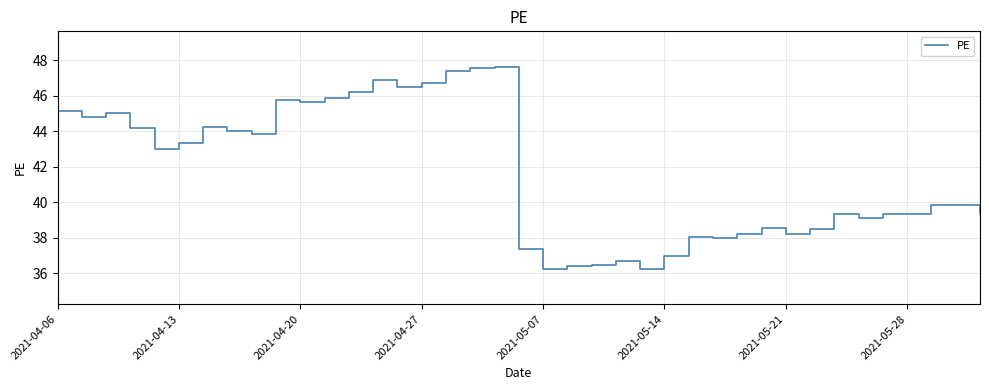

What is the greatest value displayed?

47.6